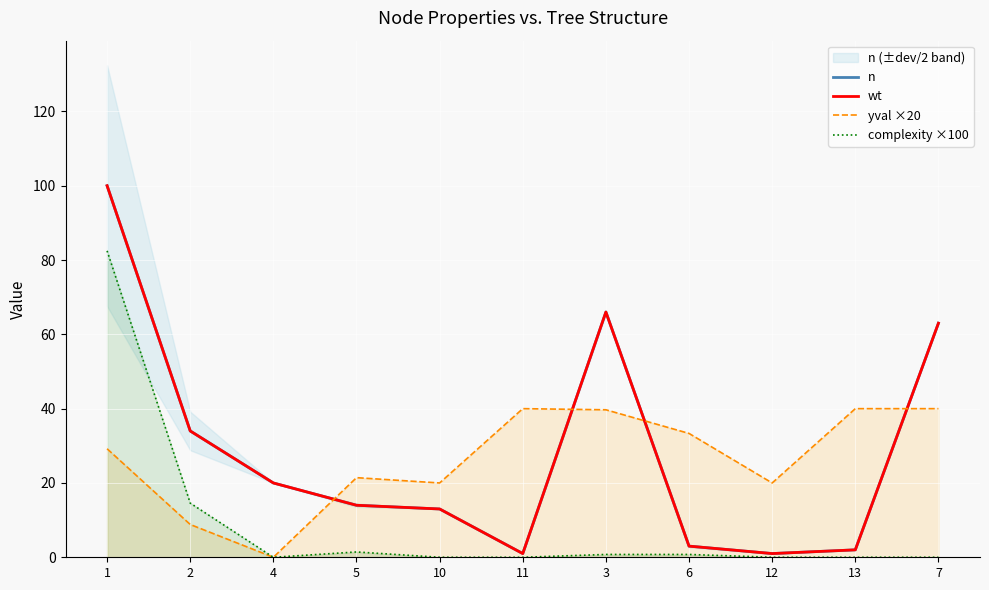

Rank the series at 13 from highest to lowest value.

yval ×20, n, wt, complexity ×100